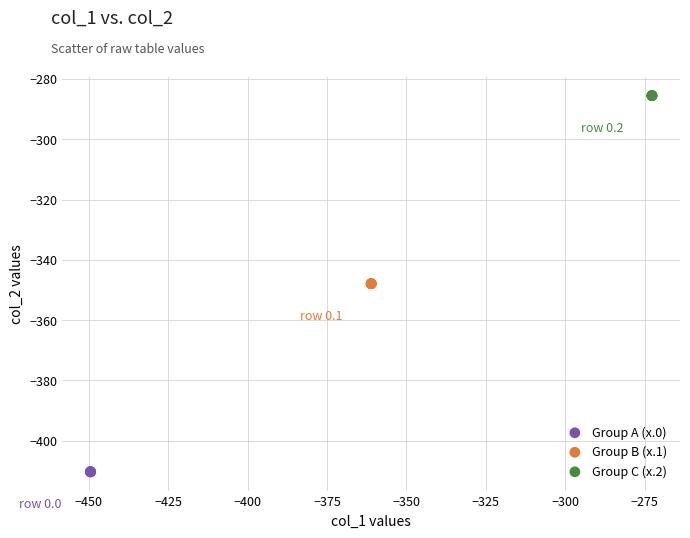

Which series reaches the minimum Y coordinate?

Group A (x.0)